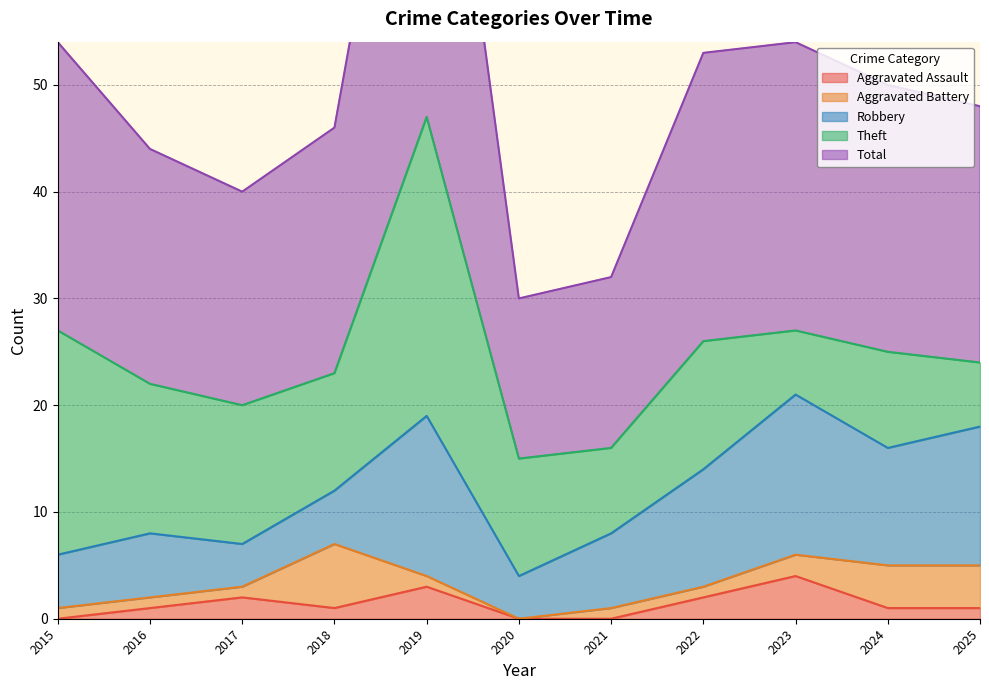

How many data points does each series have?

11